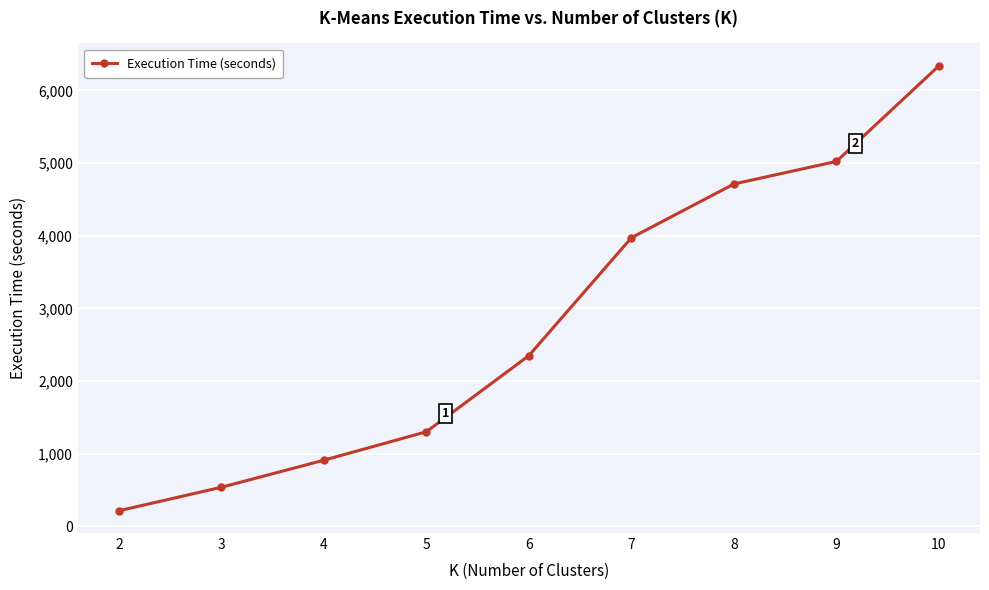

At which category does the chart reach its minimum across all series?

2